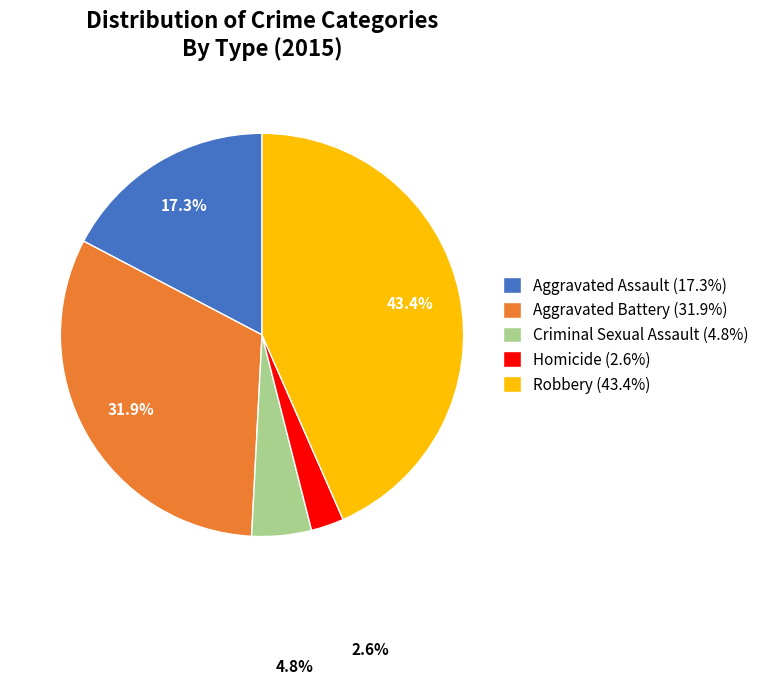

Rank the categories by value from lowest to highest.

Homicide, Criminal Sexual Assault, Aggravated Assault, Aggravated Battery, Robbery